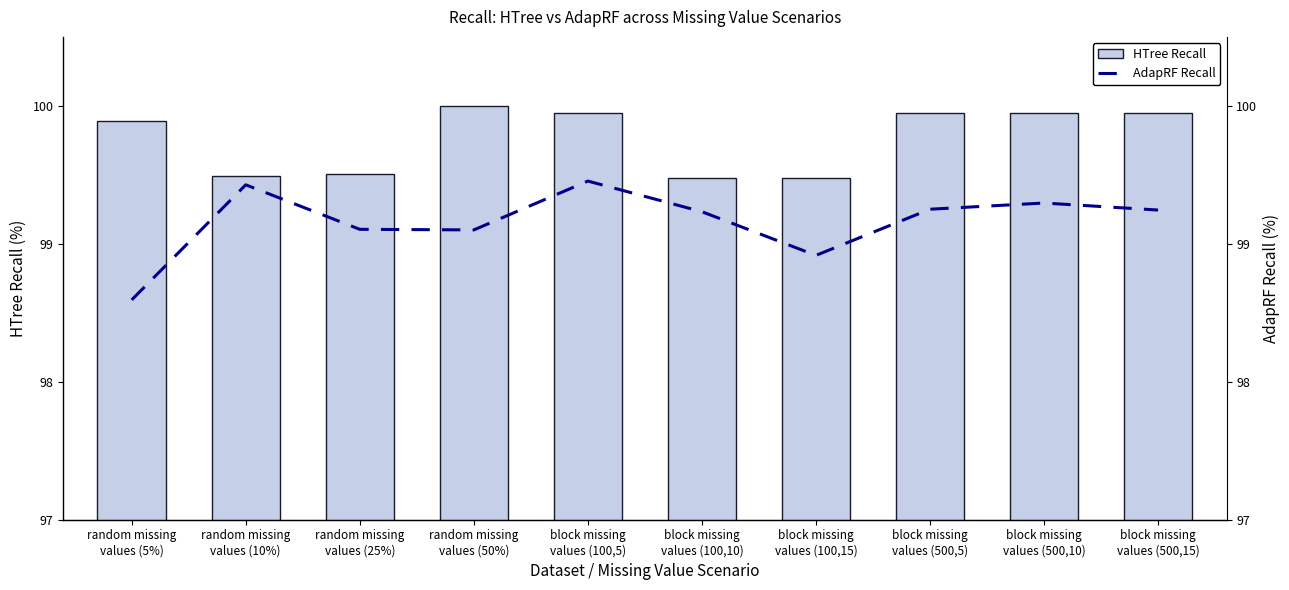

How many values in the AdapRF Recall series exceed 99?

8